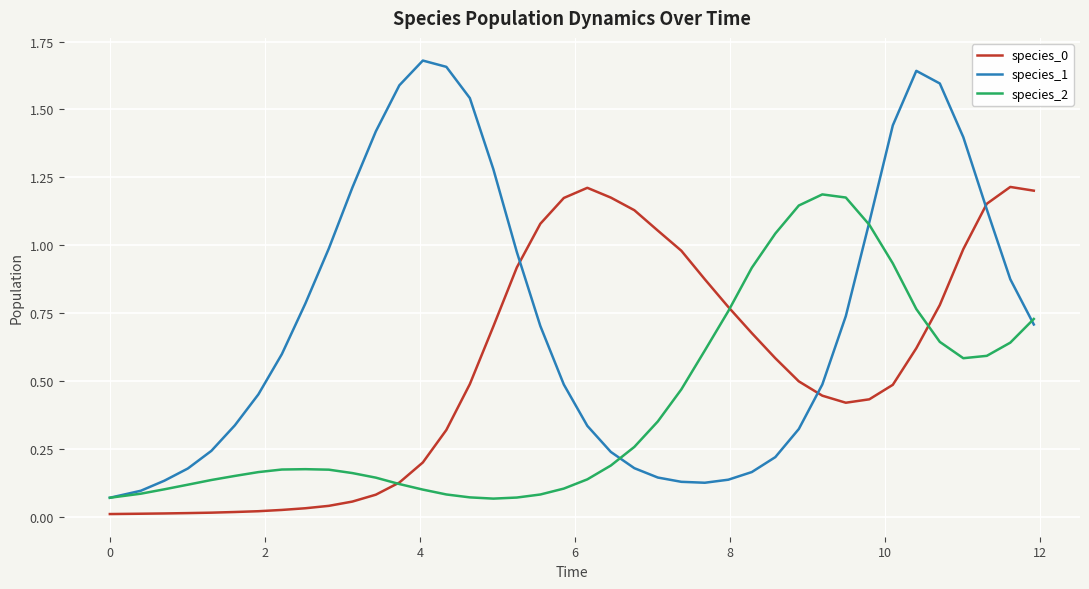

Which series has the largest total across all categories?

species_1